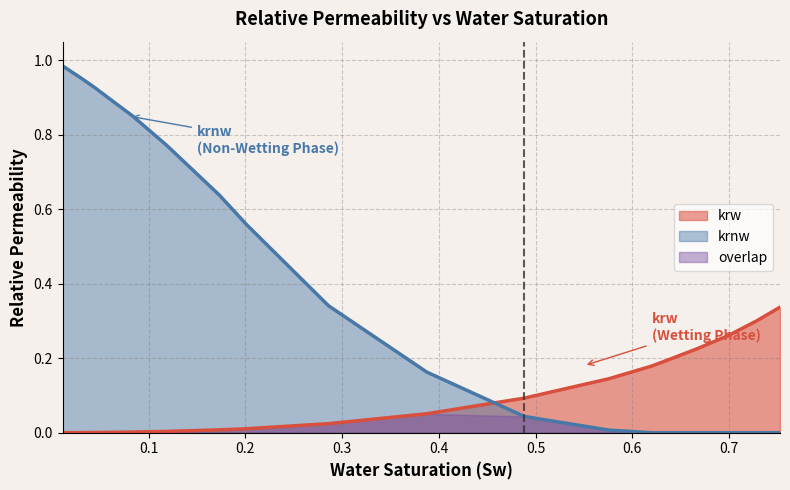

Which series ends up on top after the final intersection of krnw and krw?

krw